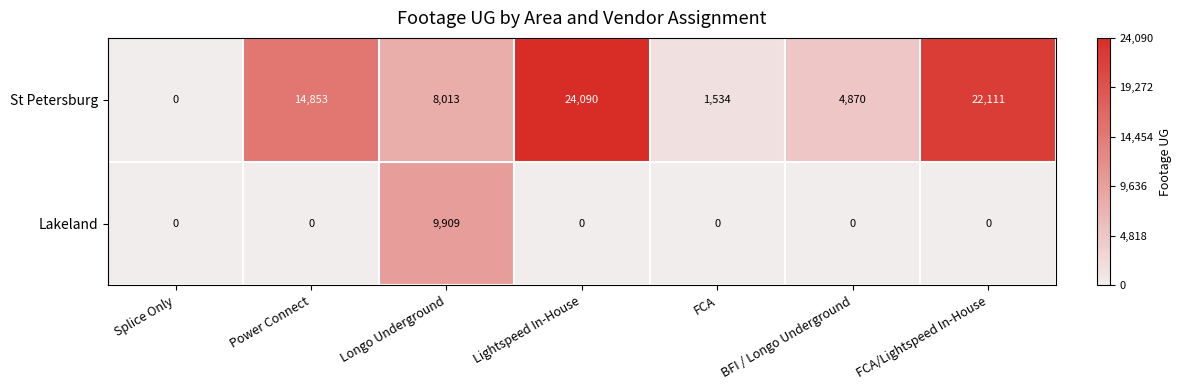

What is the average value of the Lakeland series?

1416